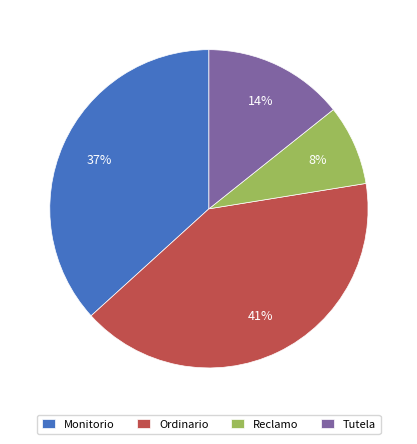

Between Tutela and Ordinario, which is larger?

Ordinario